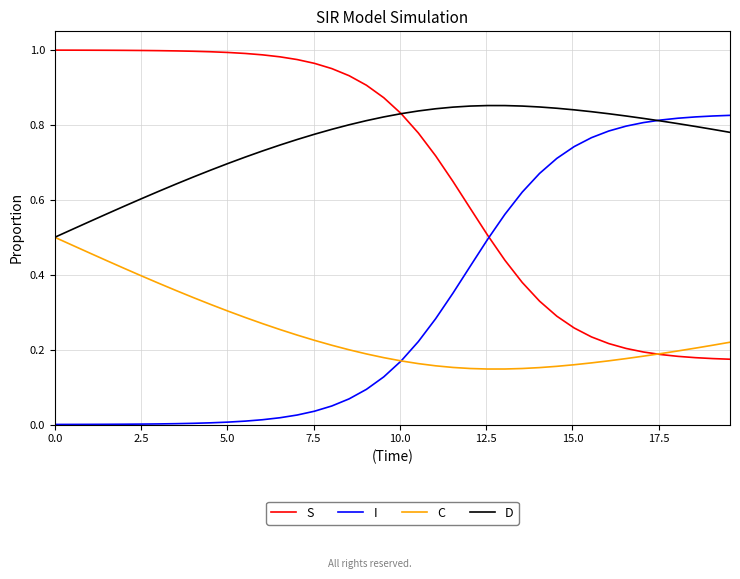

List the series in order of their overall mean, highest first.

D, S, I, C